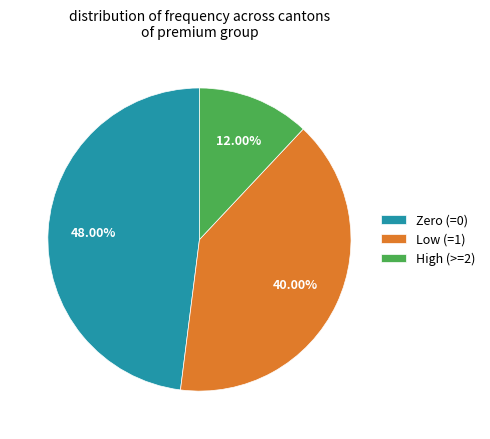

How many slices are in this pie chart?

3